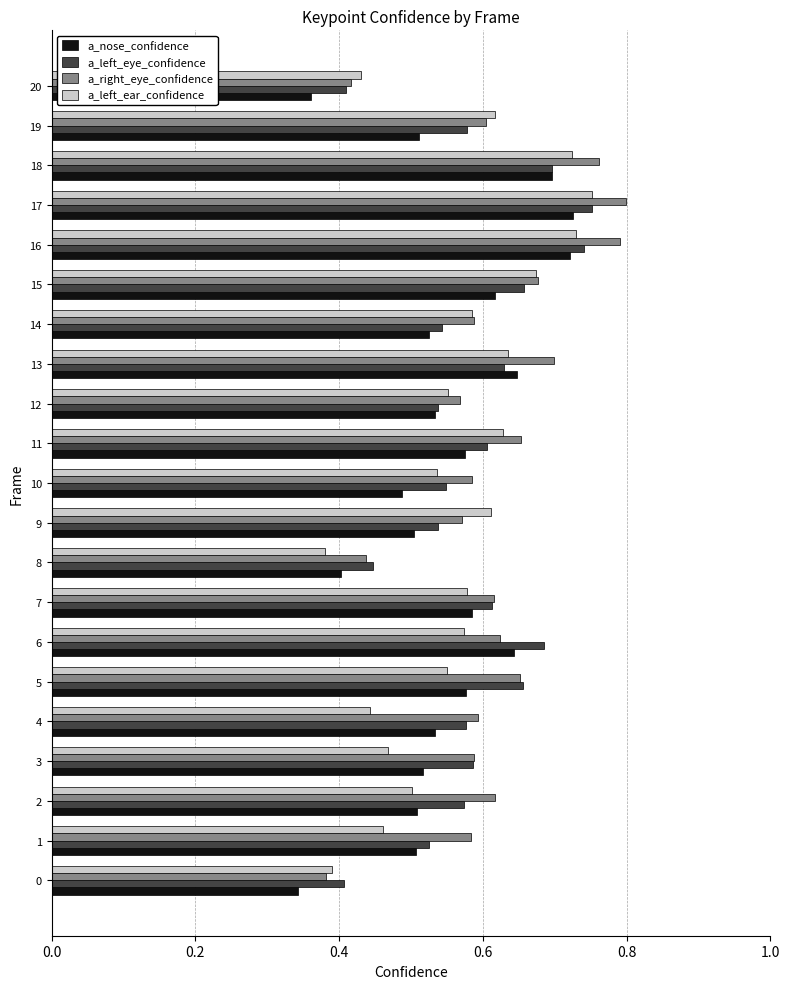

At which label does a_left_ear_confidence reach its peak?

17